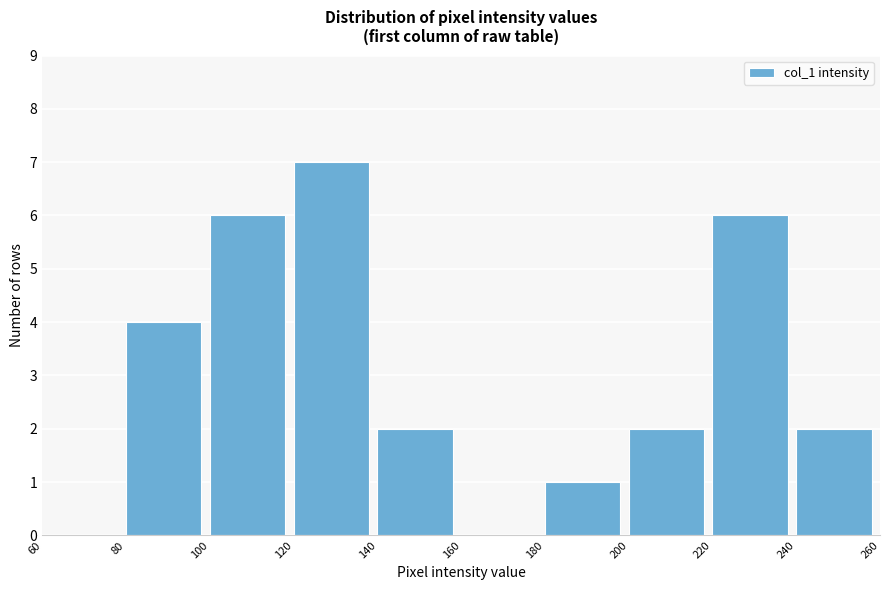

What is the height of the bar covering 80 to 100 on the x-axis? The values are not printed on the chart, so give them approximately, as read against the axis.

4